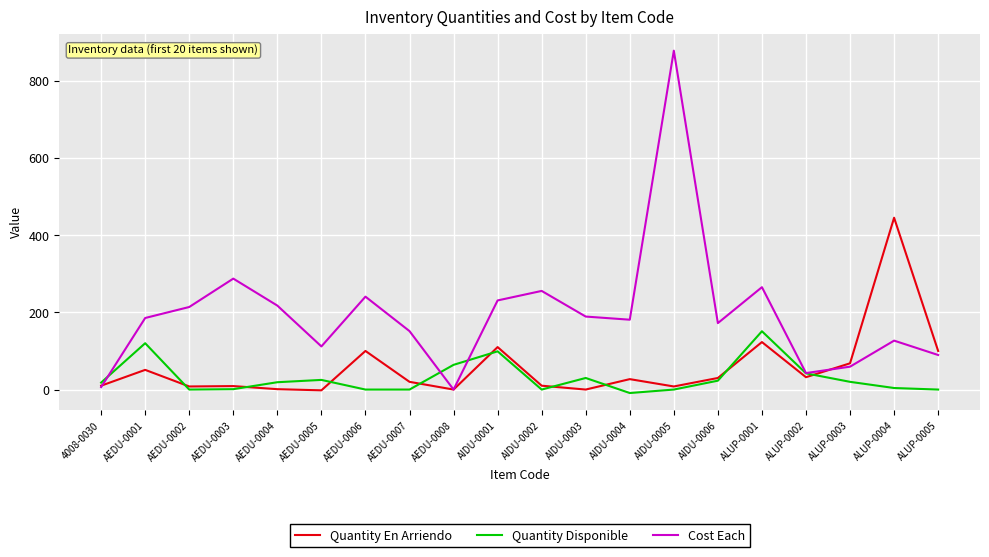

Rank the series by their average value, from lowest to highest.

Quantity Disponible, Quantity En Arriendo, Cost Each